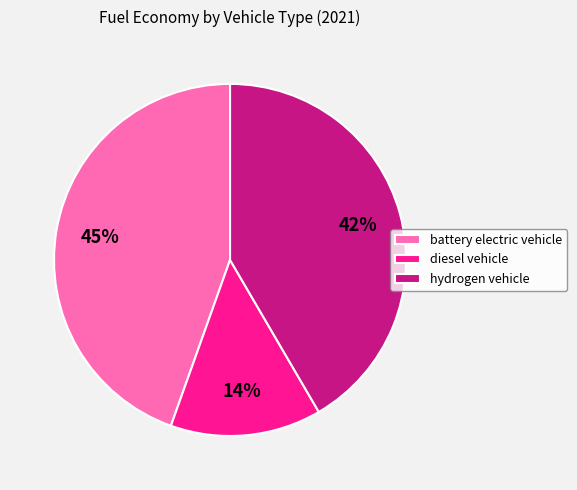

What is the largest slice in the pie chart?

battery electric vehicle